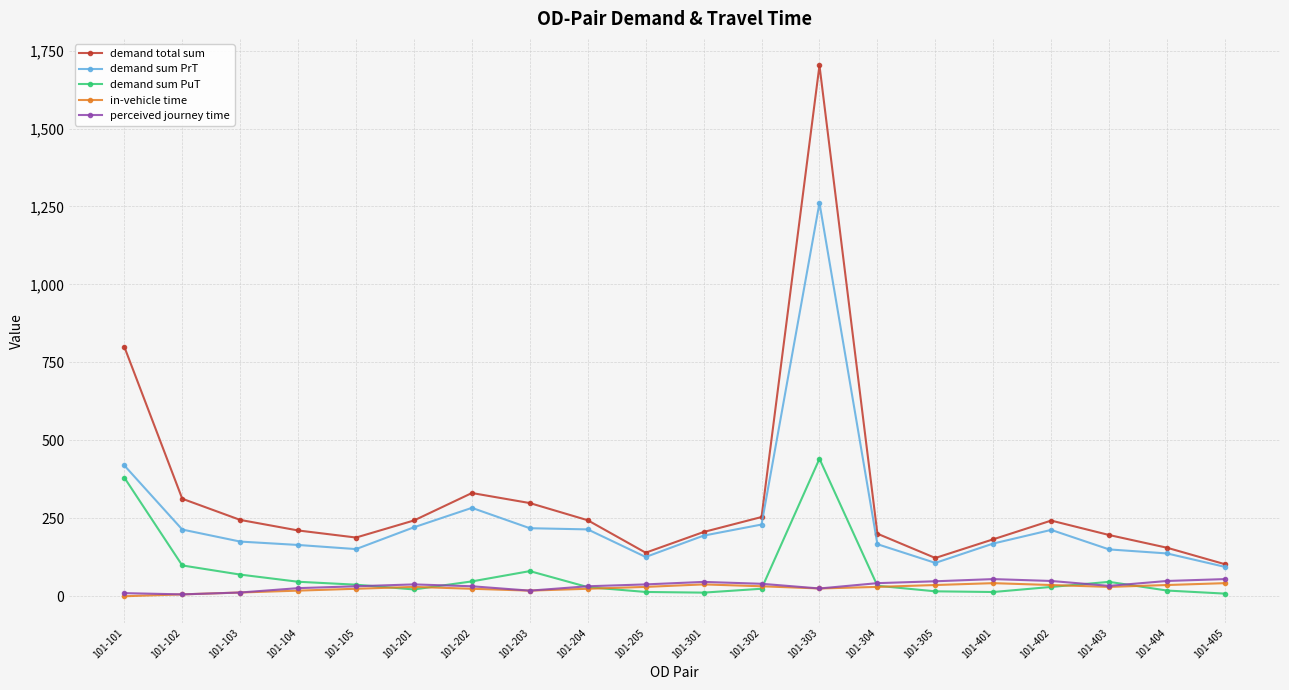

At which category is the sum across all series the highest?

101-303